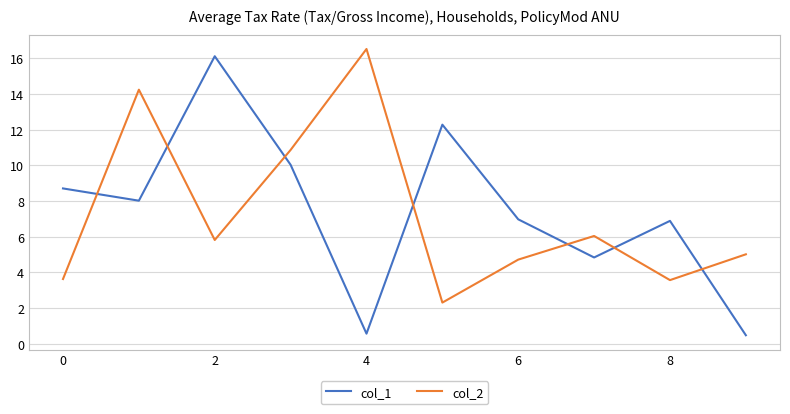

What is the average value of the col_1 series?

7.5